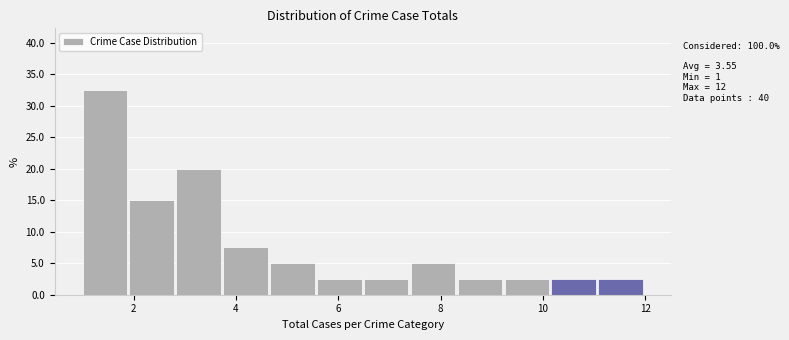

Which range on the x-axis has the tallest bar?

1.0 to 2.0